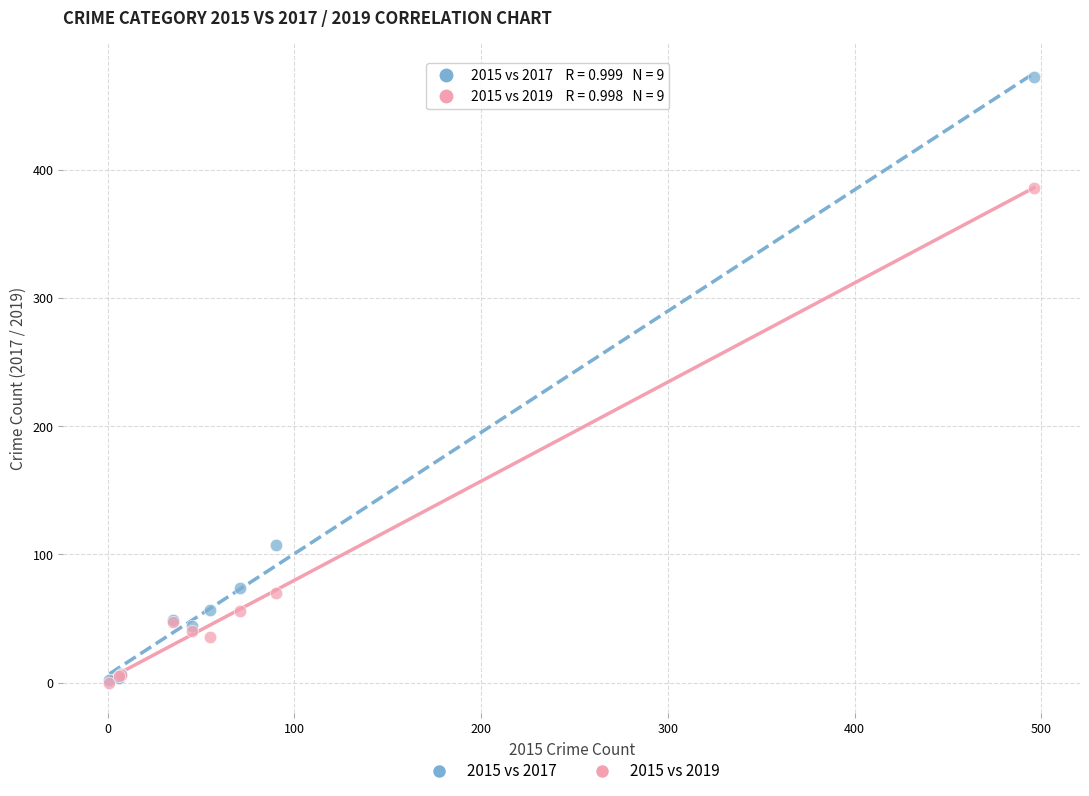

In the 2015 vs 2017 series, what Y value is closest to 237?

107